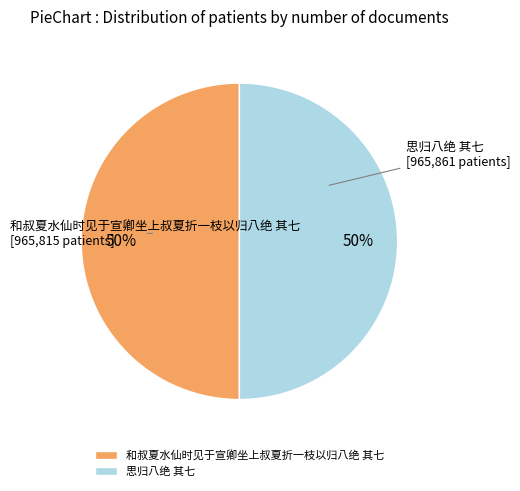

To the nearest percent, what percentage of the pie is 和叔夏水仙时见于宣卿坐上叔夏折一枝以归八绝 其七?

50%